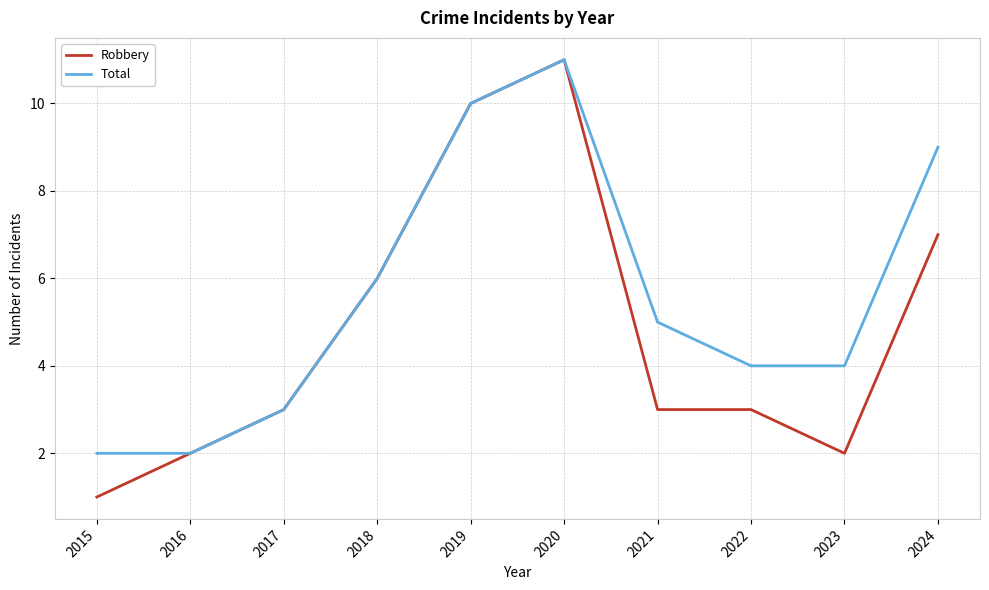

Rank the series by their average value, from highest to lowest.

Total, Robbery